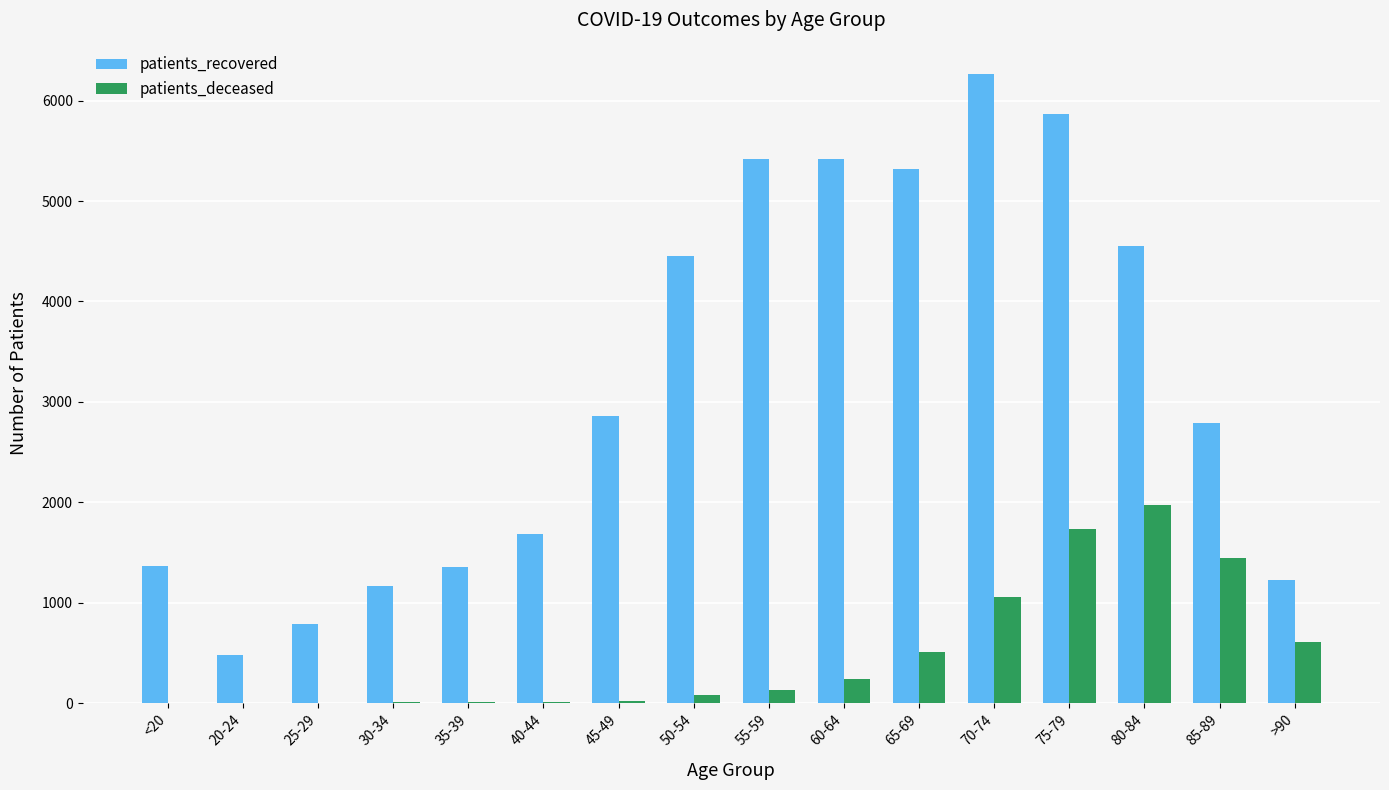

How many data points does each series have?

16